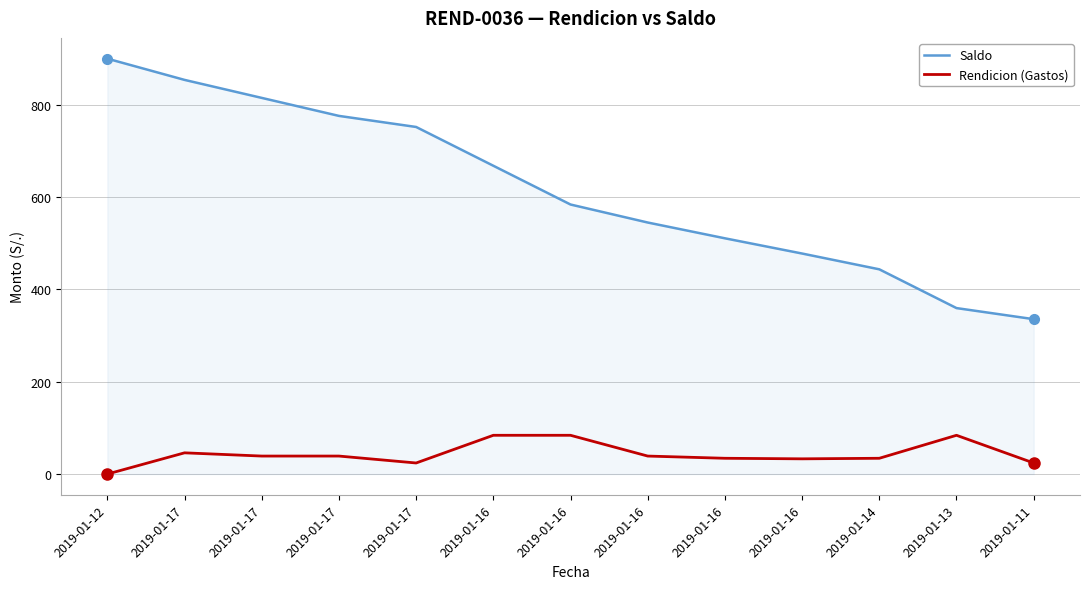

What is the maximum value for Rendicion (Gastos)?

84.0